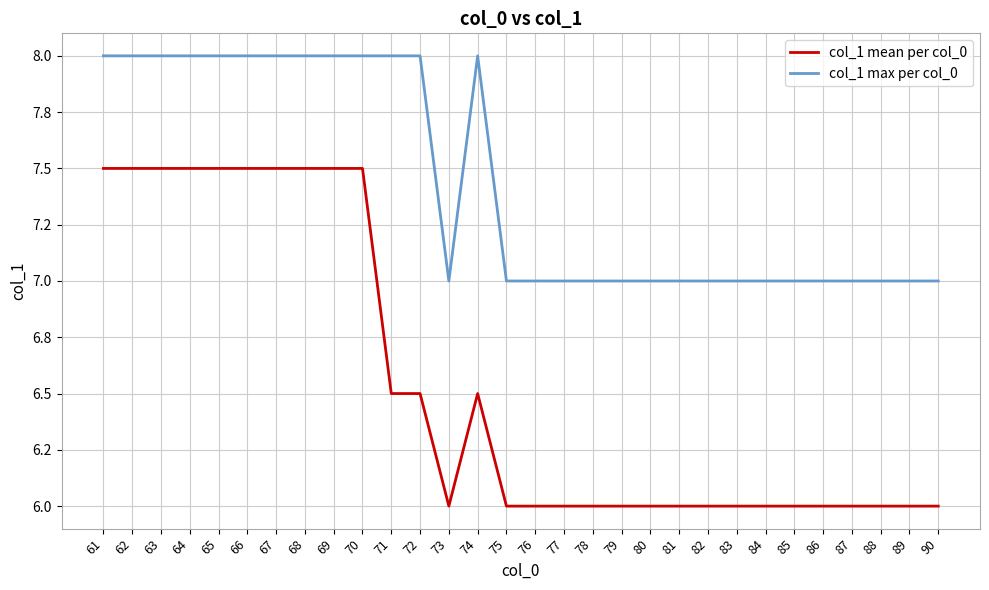

What is the difference between the second highest and second lowest values in the col_1 mean per col_0 series?

1.5